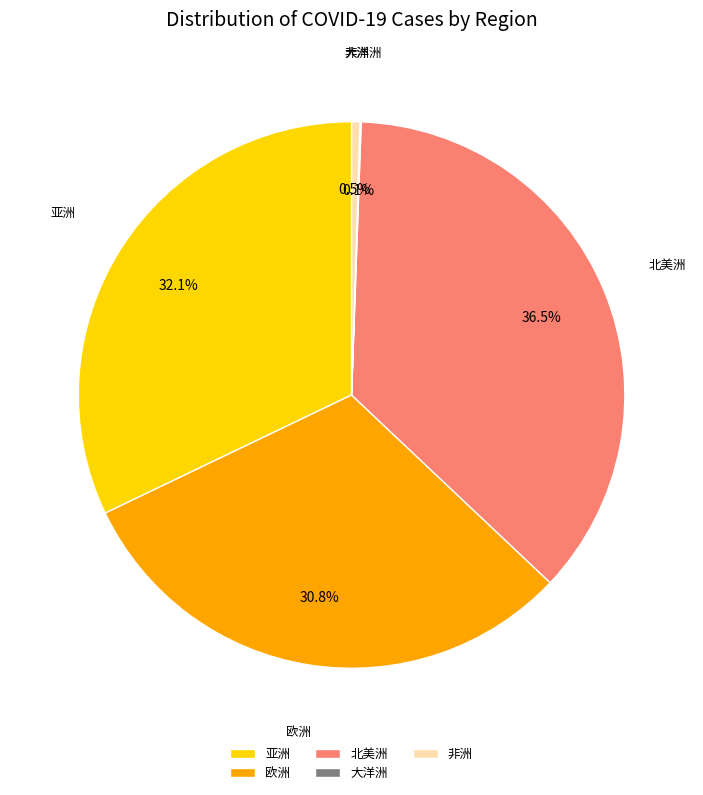

Between 非洲 and 北美洲, which is larger?

北美洲